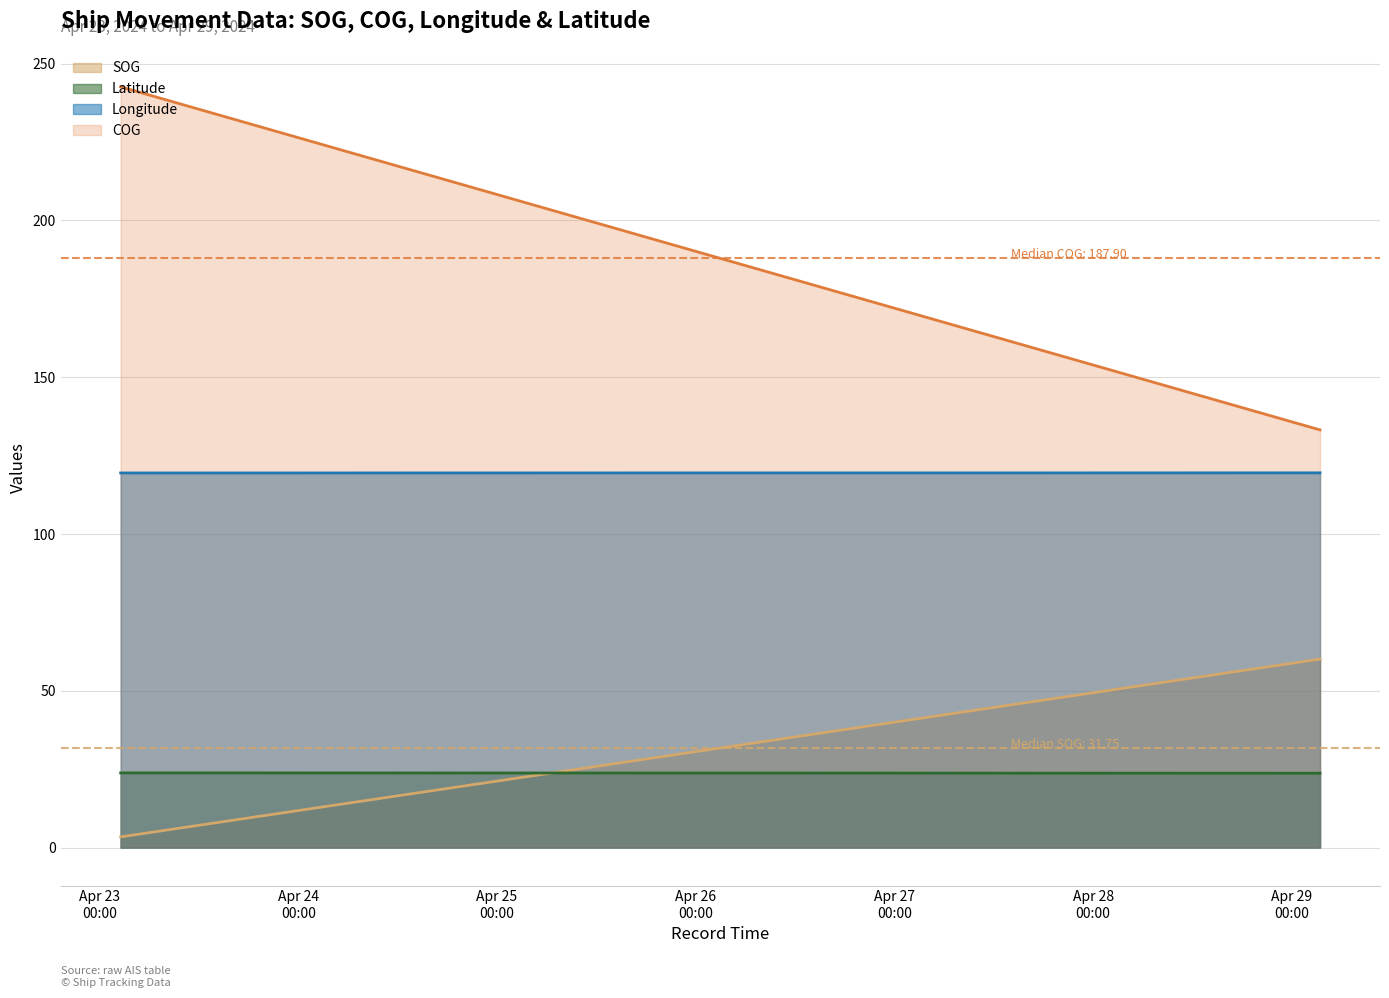

What is the lowest value of the COG series?

133.2